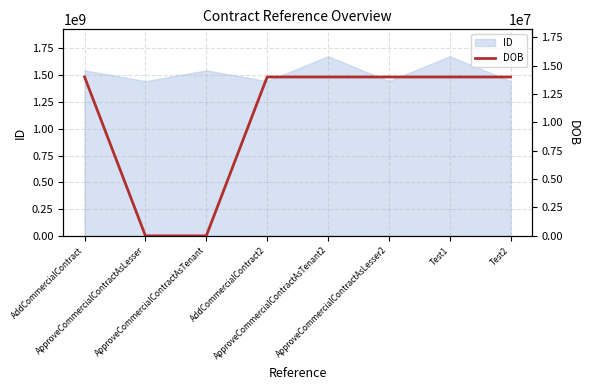

The chart shows a value of 14000101 at ApproveCommercialContractAsTenant2. True or false?

True